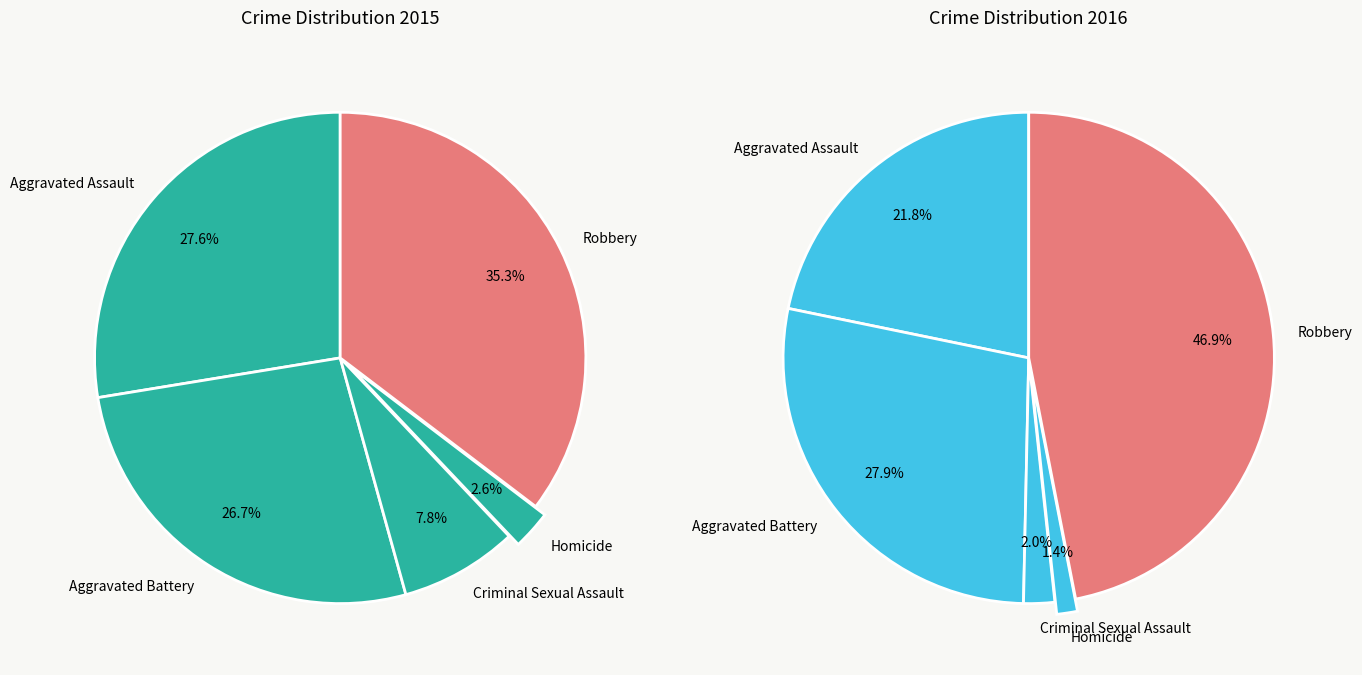

Does any single category account for the majority?

No